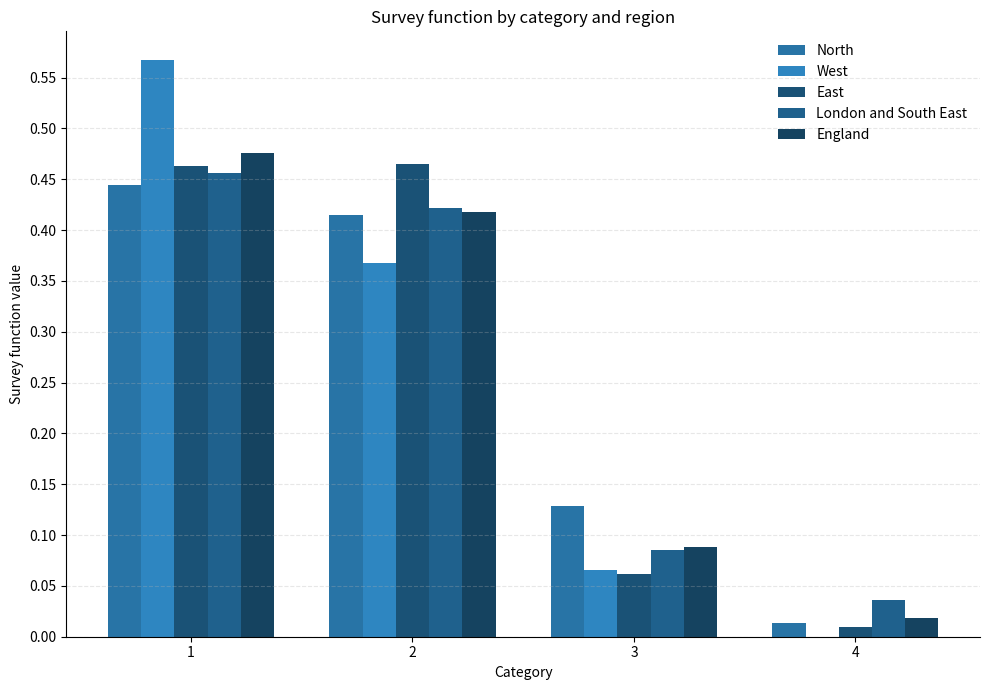

What is the maximum value for West?

0.6